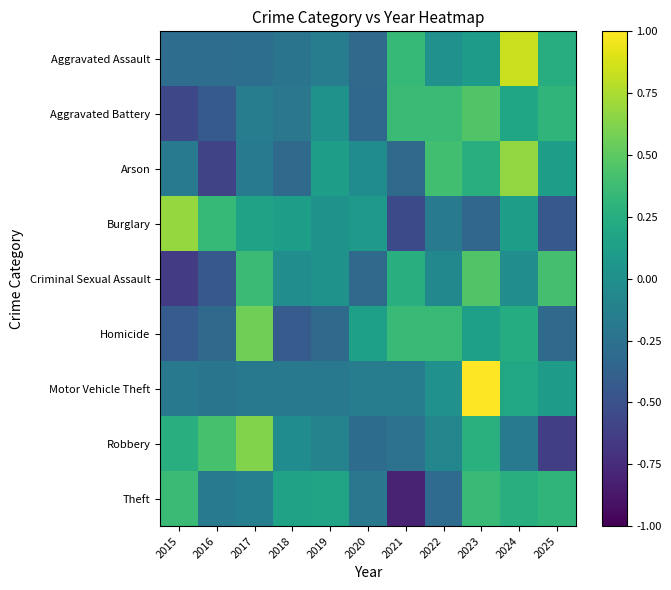

Rank the series by their maximum value, from highest to lowest.

Motor Vehicle Theft, Aggravated Assault, Burglary, Arson, Robbery, Homicide, Aggravated Battery, Criminal Sexual Assault, Theft